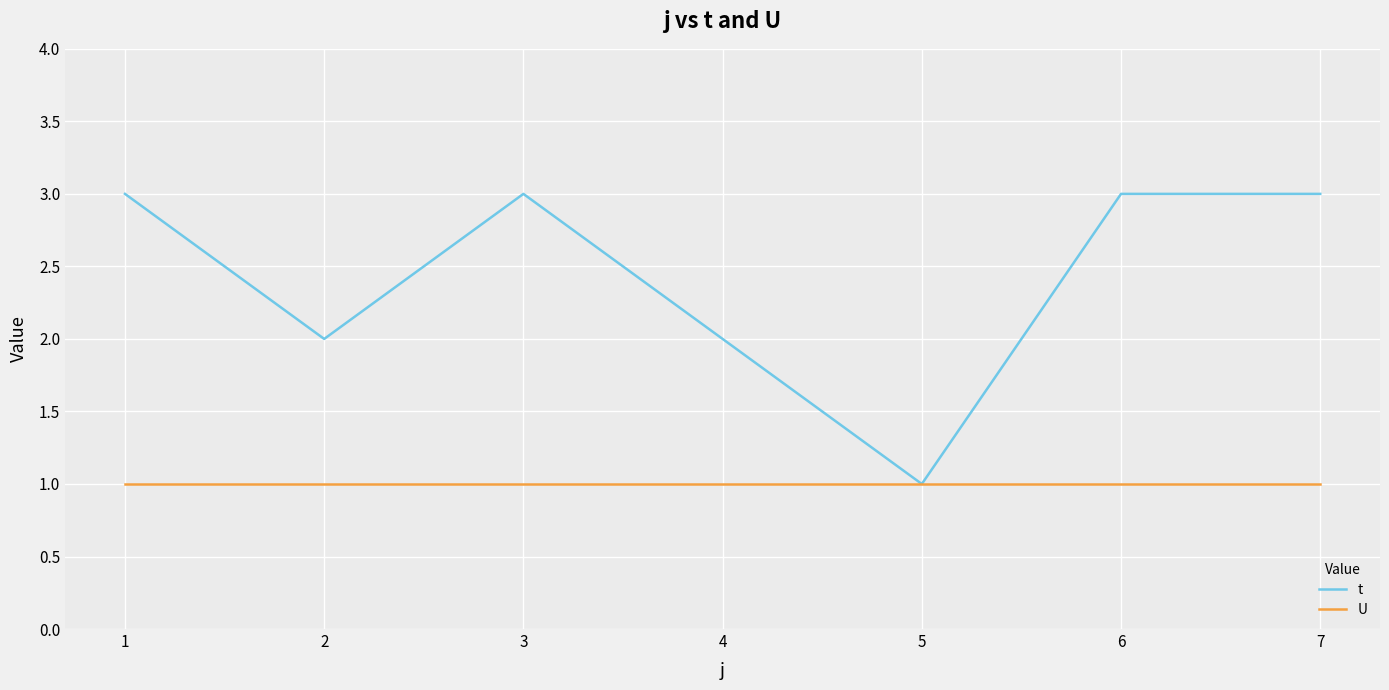

What is the sum of all U values?

7